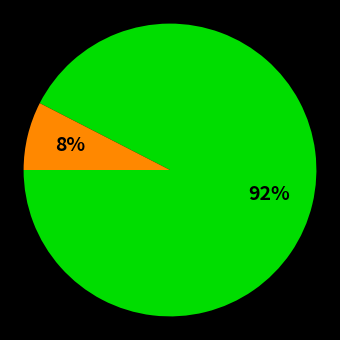

Is there any slice that represents more than half of the pie?

Yes